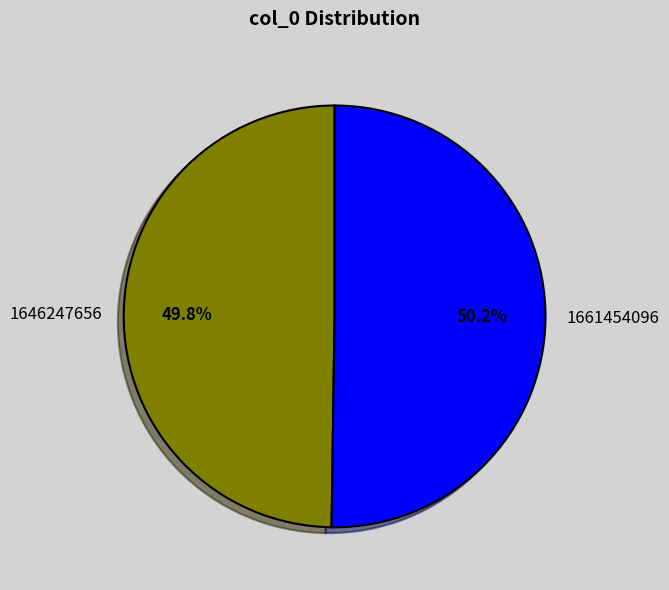

Is there any slice that represents more than half of the pie?

Yes